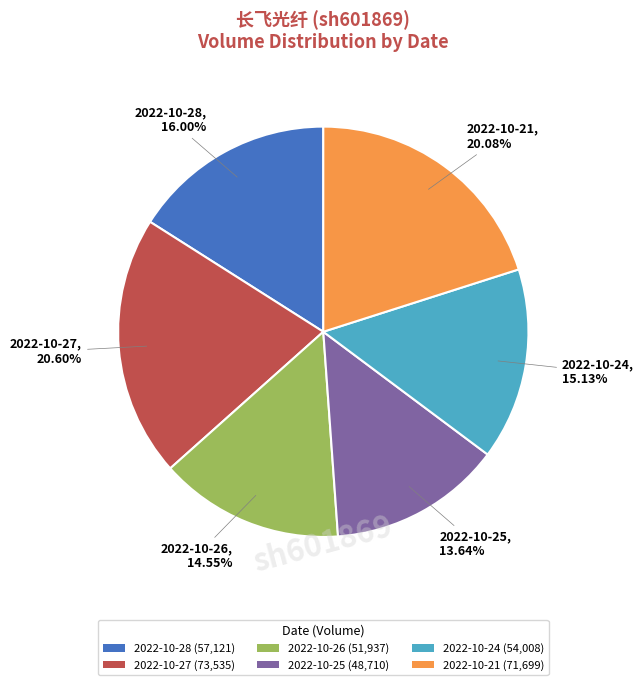

To the nearest percent, what portion does 2022-10-25 represent?

14%